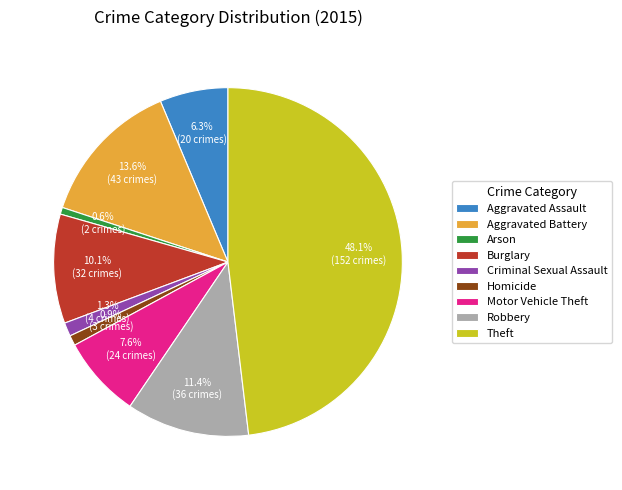

To the nearest percent, what is the combined percentage of Homicide and Aggravated Assault?

7%